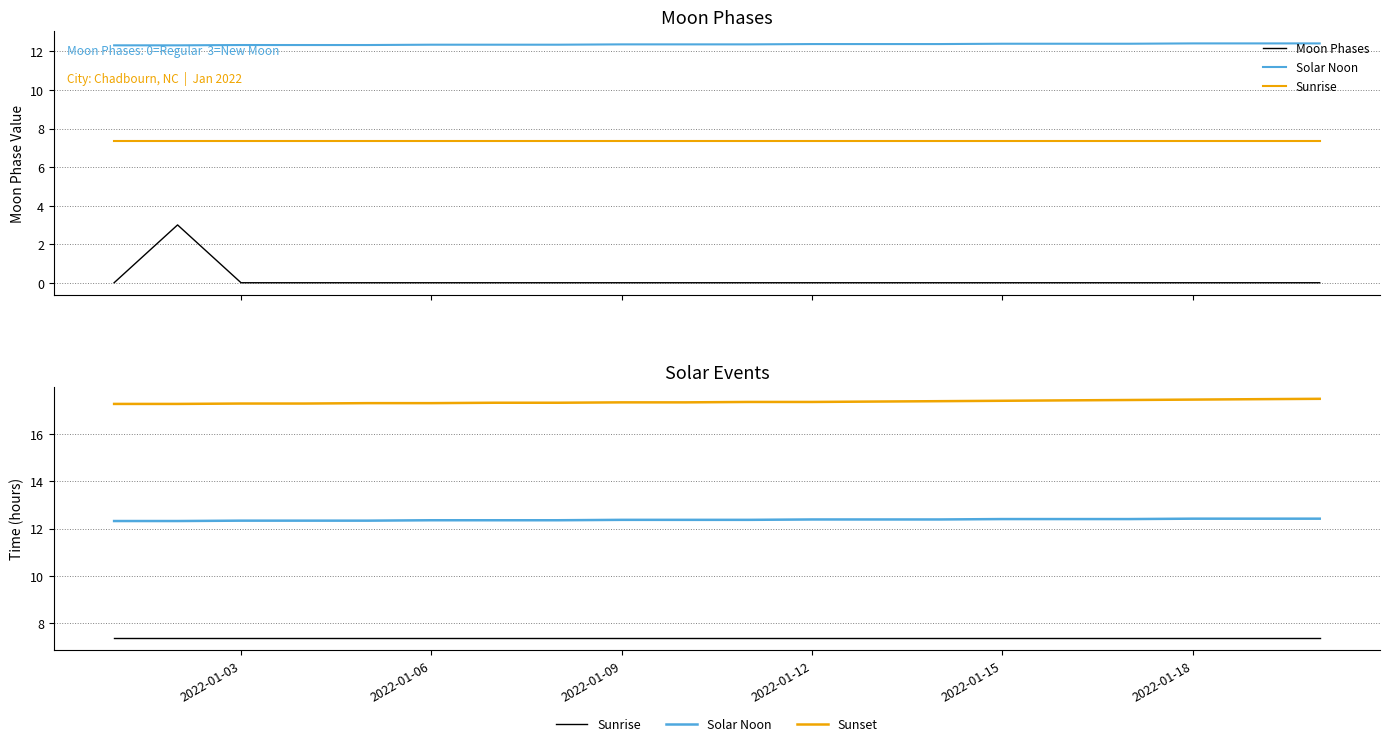

Where is Moon Phases nearest to the value 1?

2022-01-03